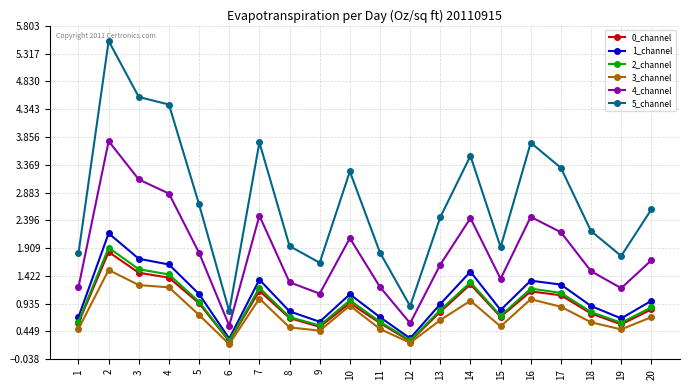

At which category is the sum across all series the highest?

2